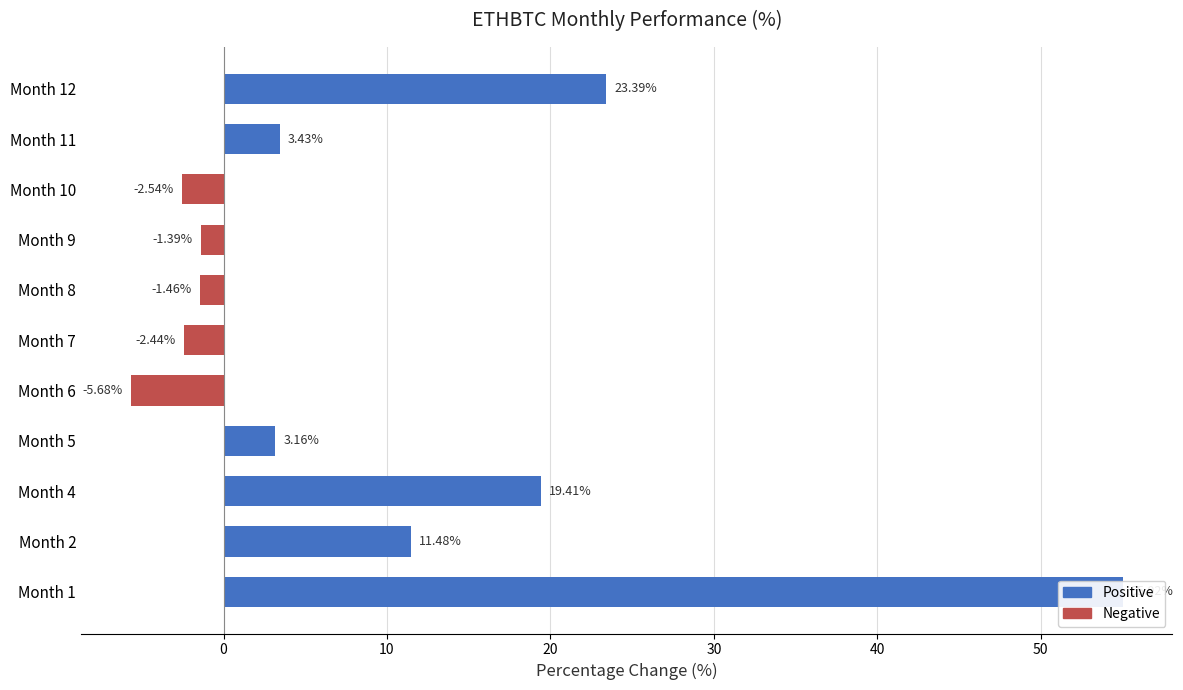

The value at Month 10 is -0.6. True or false?

False